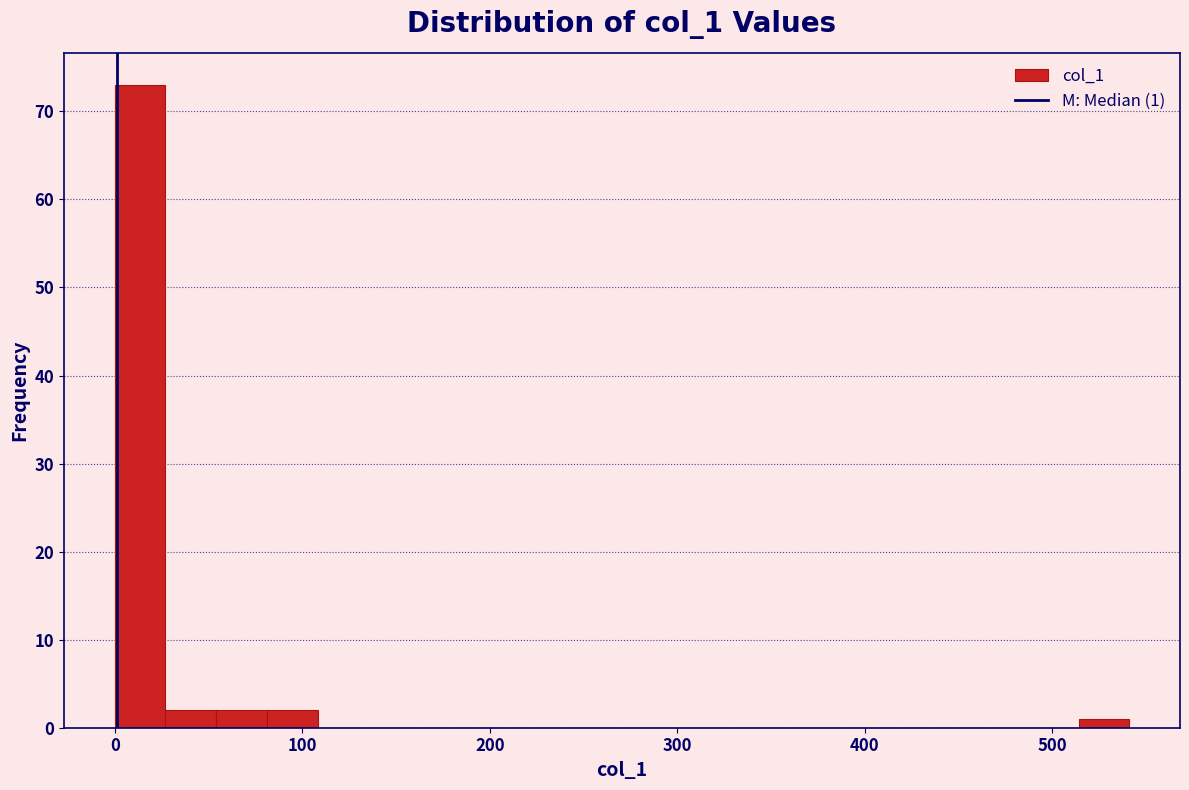

Read against the x-axis, roughly where is the centre of the tallest bar?

10